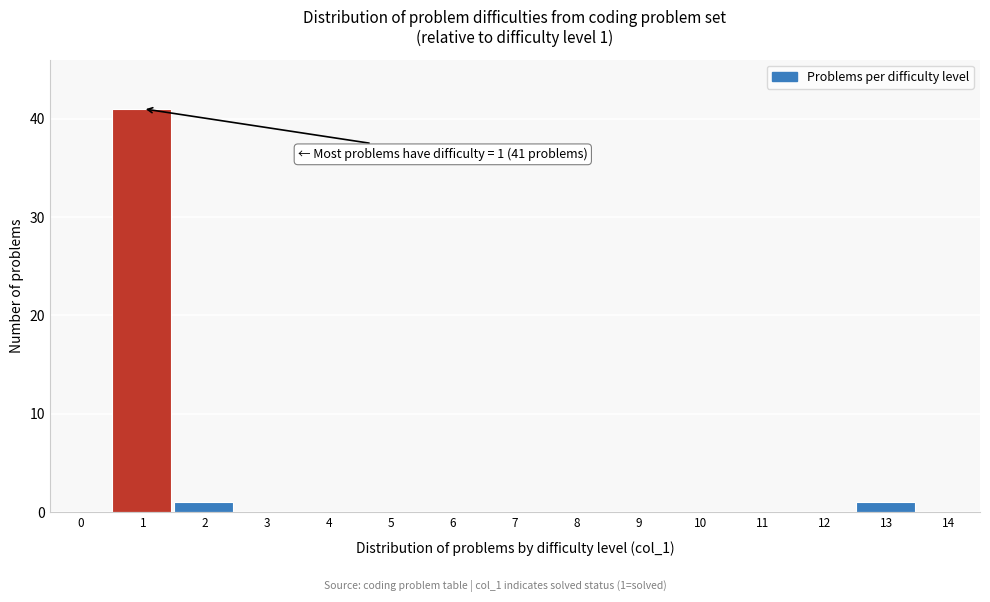

Reading left to right, transcribe all the data shown in this chart.

0=0	1=41	2=1	3=0	4=0	5=0	6=0	7=0	8=0	9=0	10=0	11=0	12=0	13=1	14=0